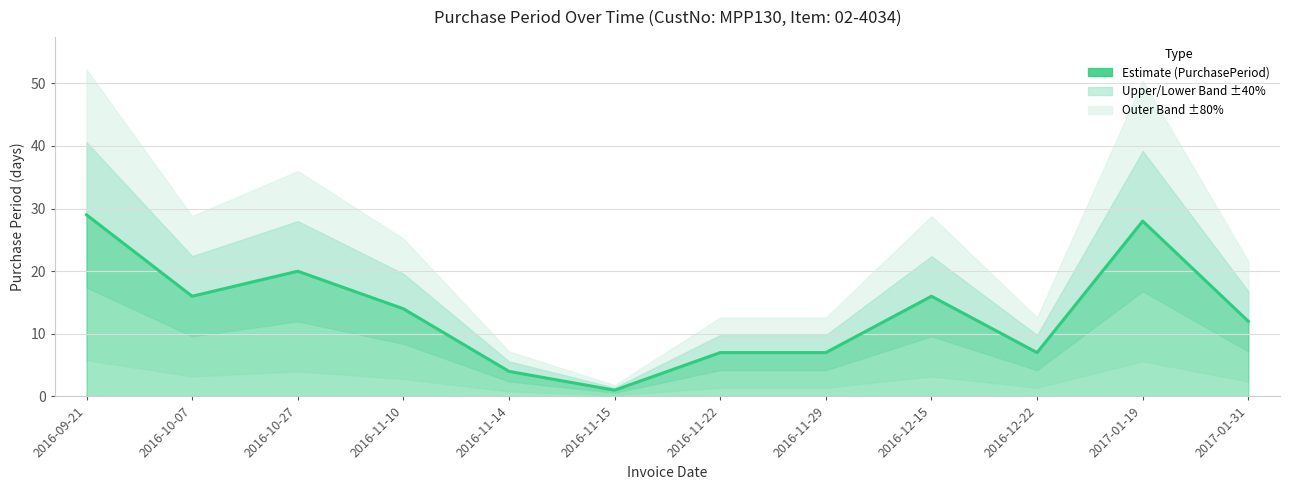

Which label corresponds to the largest value in the chart?

2016-09-21